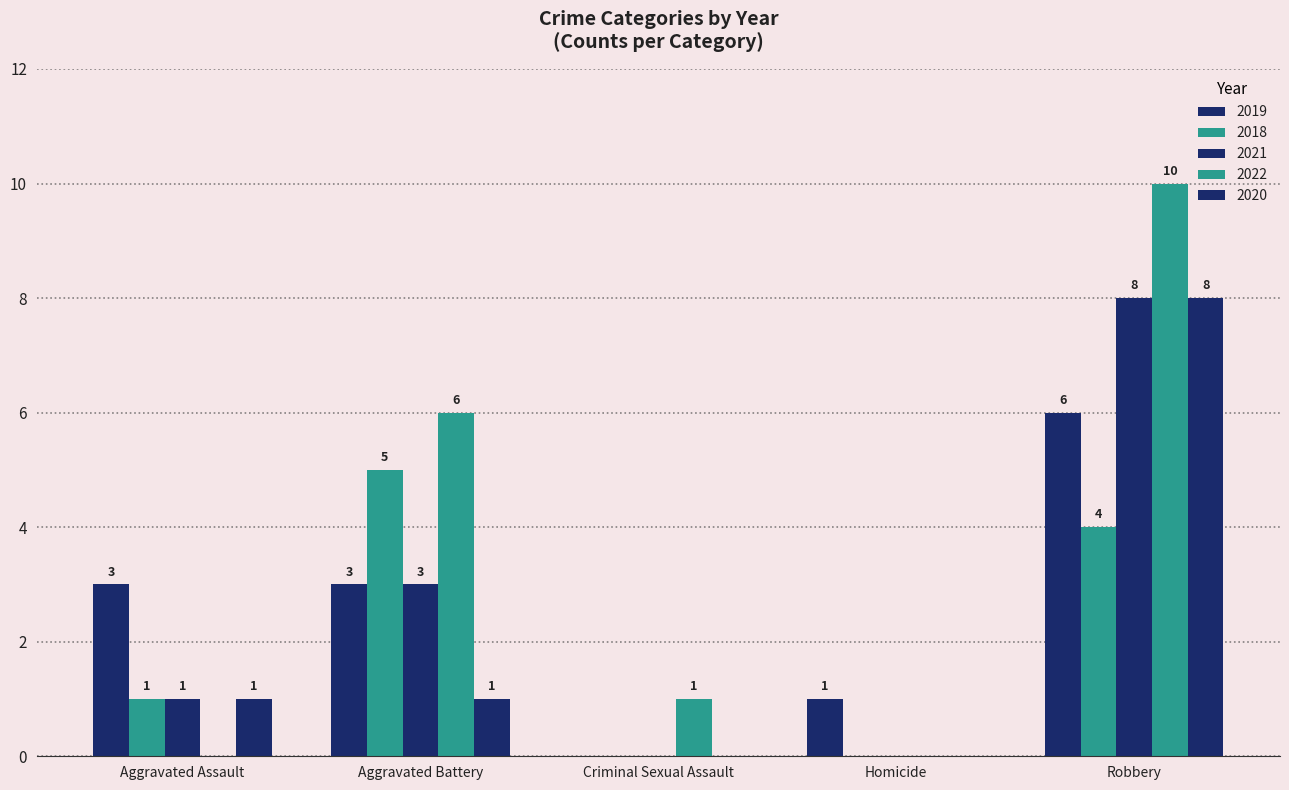

What is the sum of the 2019 values at Aggravated Battery and Aggravated Assault?

6